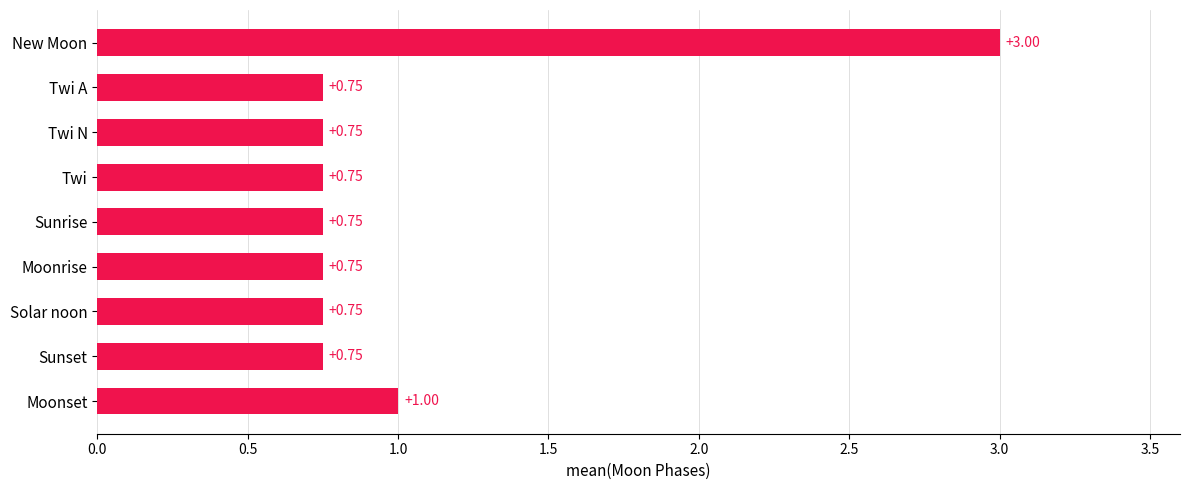

Between Moonset and Sunrise, which is larger?

Moonset